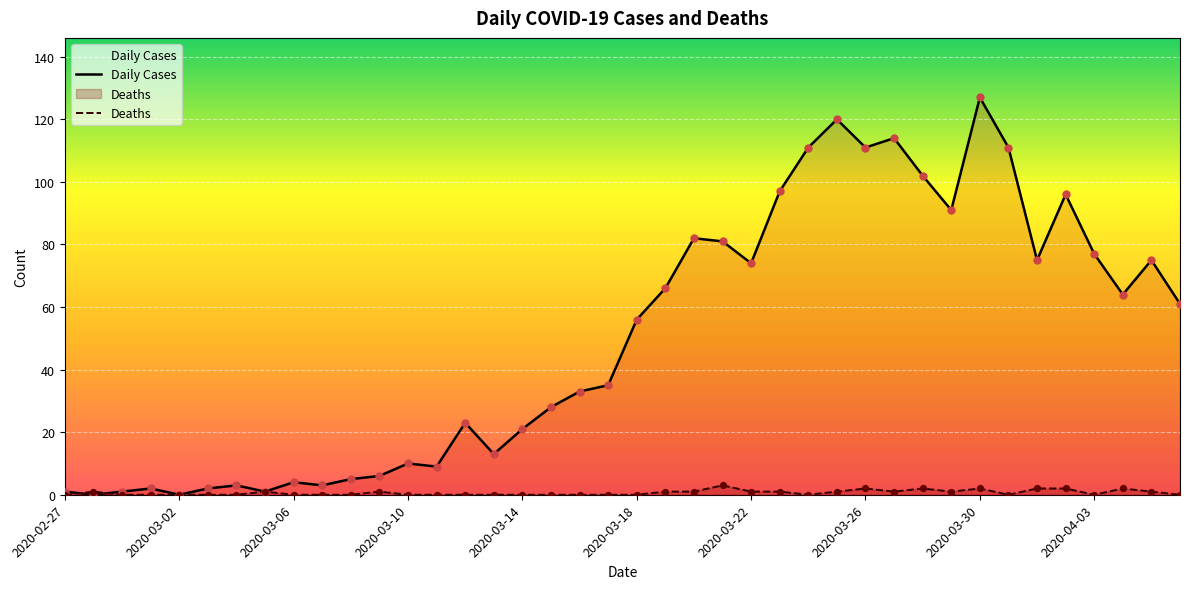

Which series has the largest total across all categories?

Daily Cases